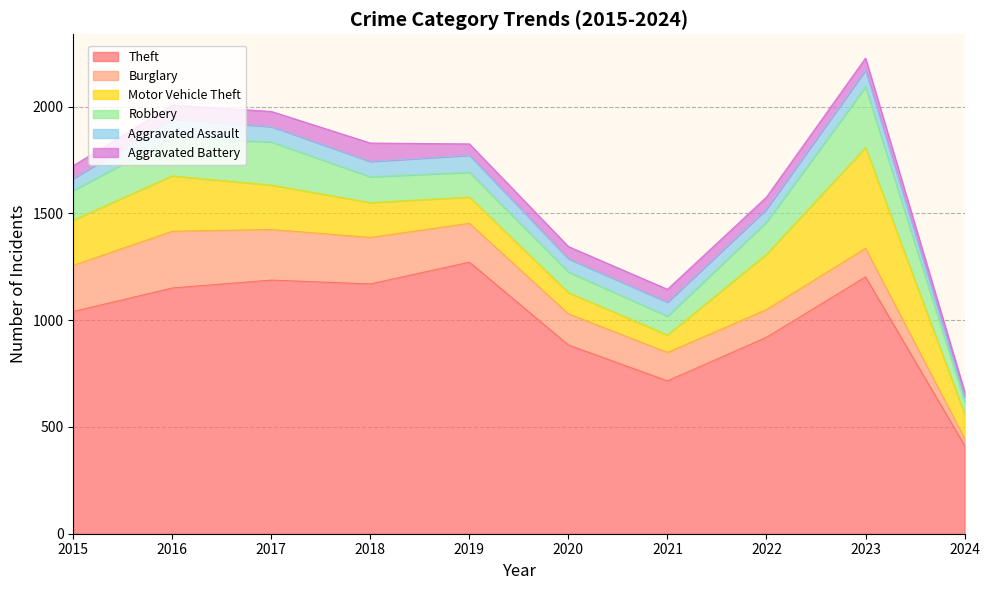

Is it true that Motor Vehicle Theft equals 123 at 2019?

True